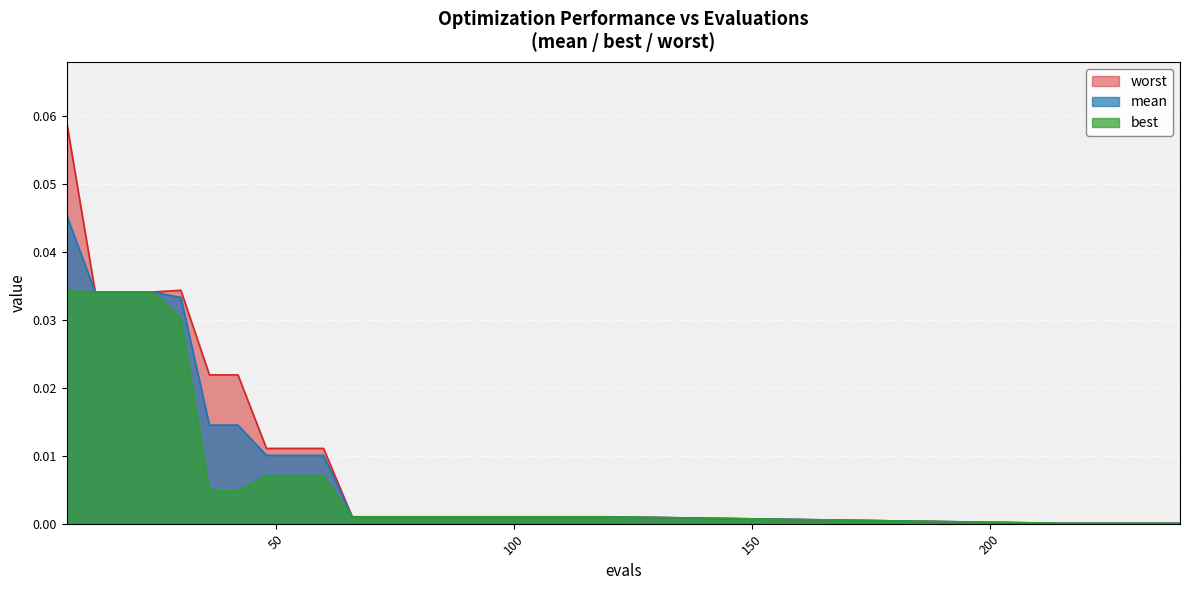

Reading left to right, extract all data points from this chart.

mean: 0.0	0.0	0.0	0.0	0.0	0.0	0.0	0.0	0.0	0.0	0.0	0.0	0.0	0.0	0.0	0.0	0.0	0.0	0.0	0.0	0.0	0.0	0.0	0.0	0.0
best: 0.0	0.0	0.0	0.0	0.0	0.0	0.0	0.0	0.0	0.0	0.0	0.0	0.0	0.0	0.0	0.0	0.0	0.0	0.0	0.0	0.0	0.0	0.0	0.0	0.0
worst: 0.1	0.0	0.0	0.0	0.0	0.0	0.0	0.0	0.0	0.0	0.0	0.0	0.0	0.0	0.0	0.0	0.0	0.0	0.0	0.0	0.0	0.0	0.0	0.0	0.0